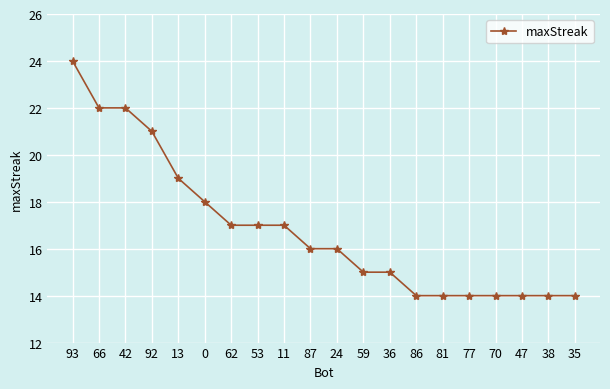

What is the value of the 17th point from the left?

14